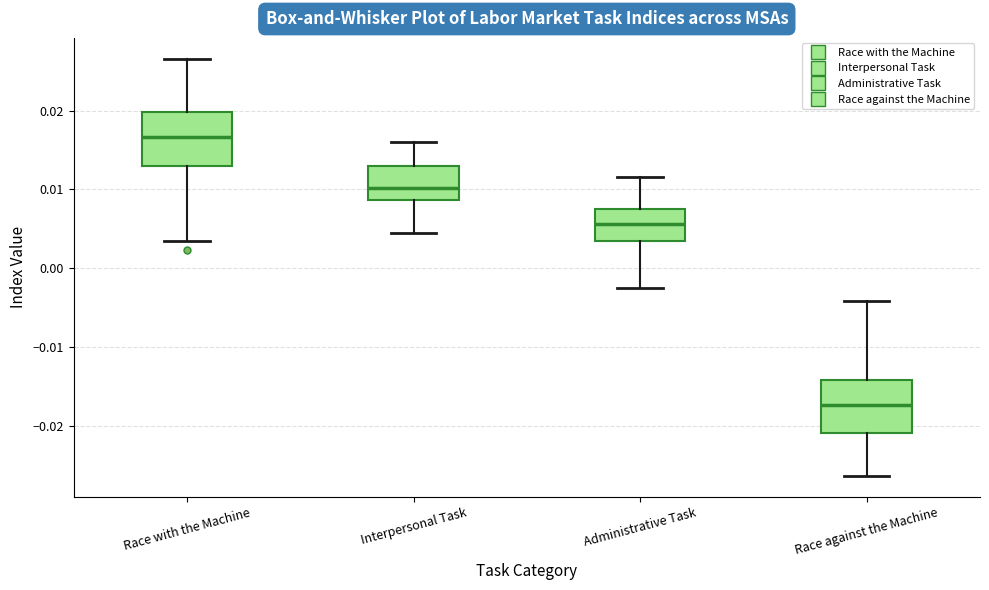

Which box has the lowest median line?

Race against the Machine